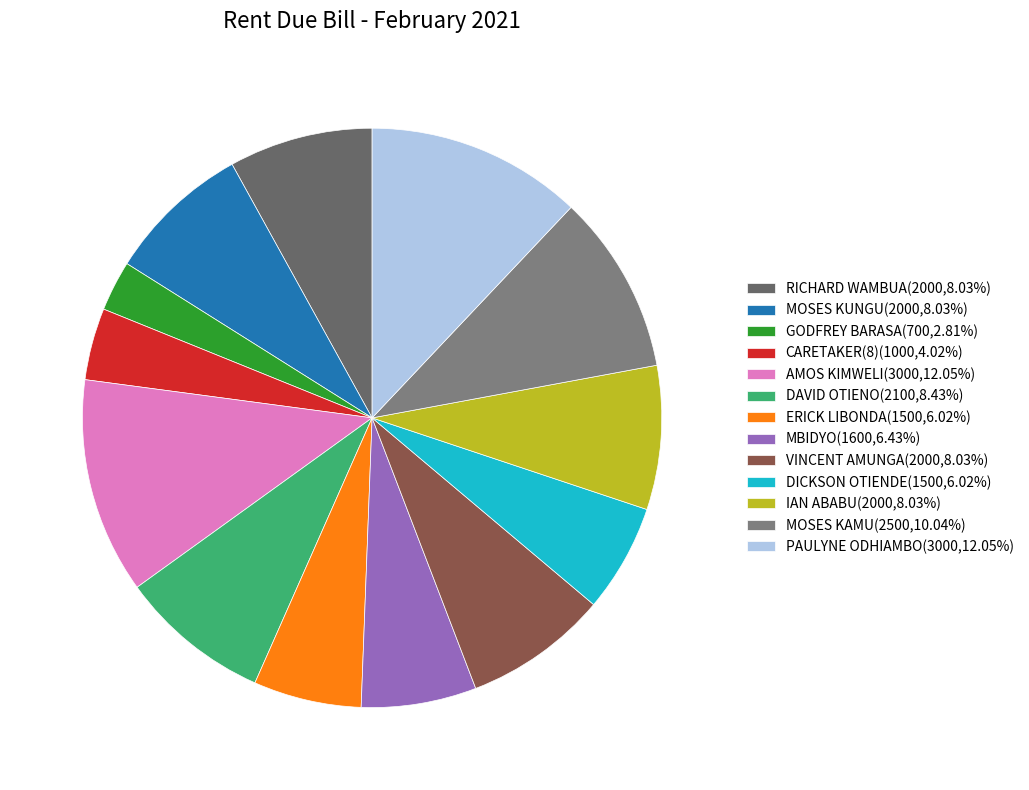

How many segments does this pie chart have?

13